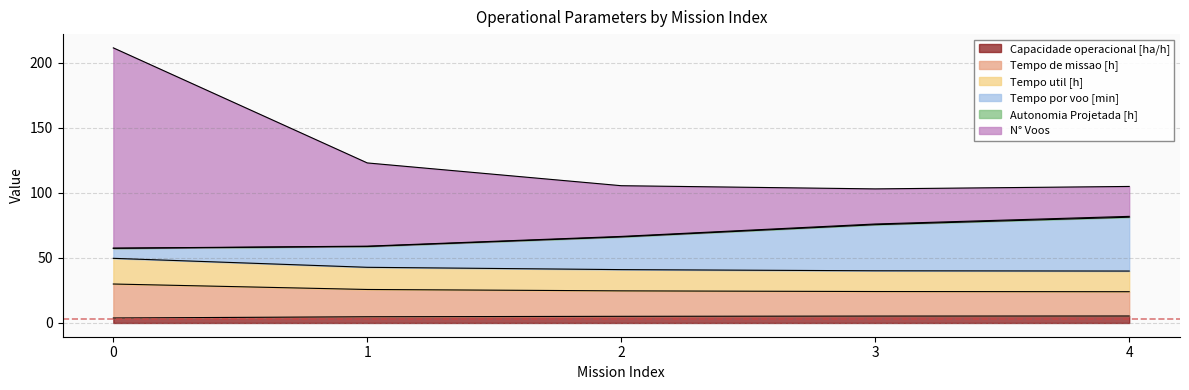

How many lines are shown in the chart?

6